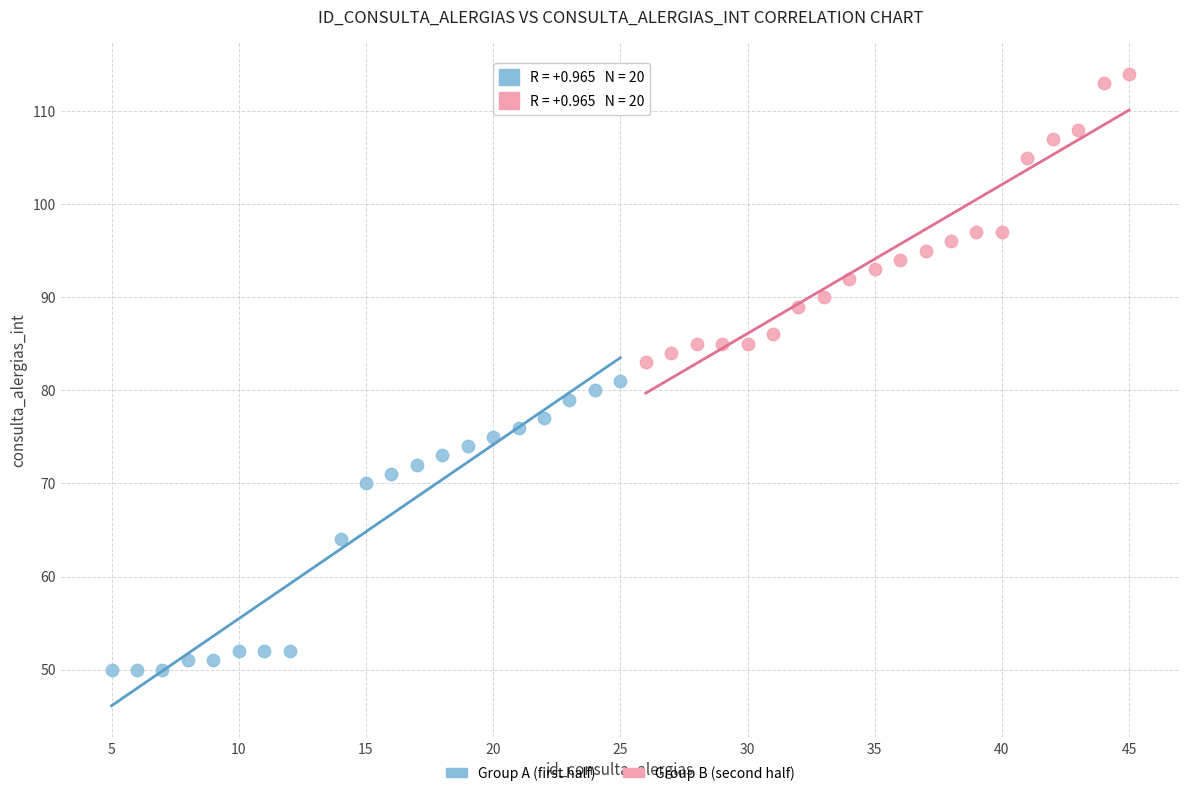

Which series contains the highest Y value?

Group B (second half)